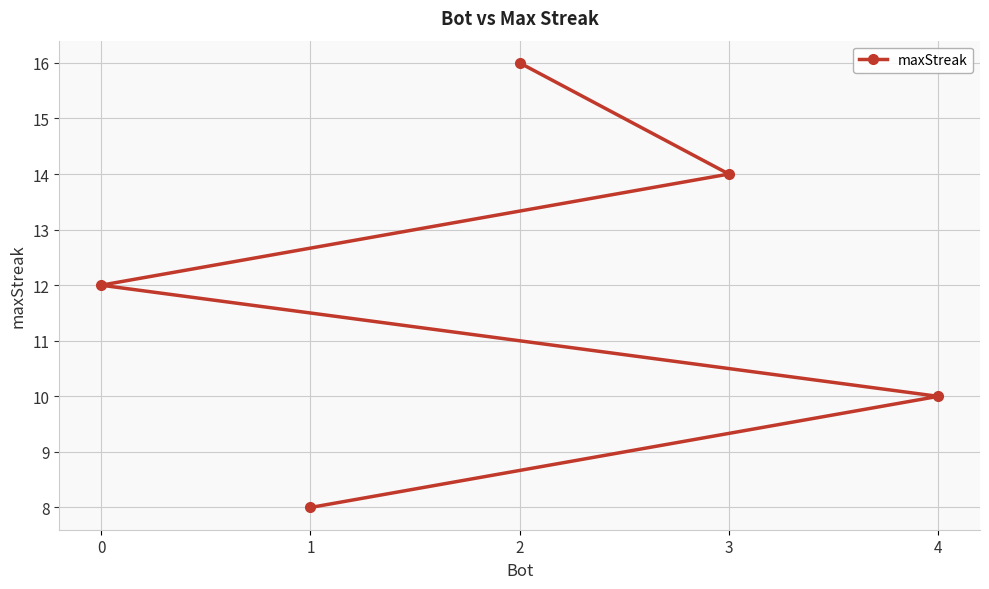

The value at 0 is 3. True or false?

False